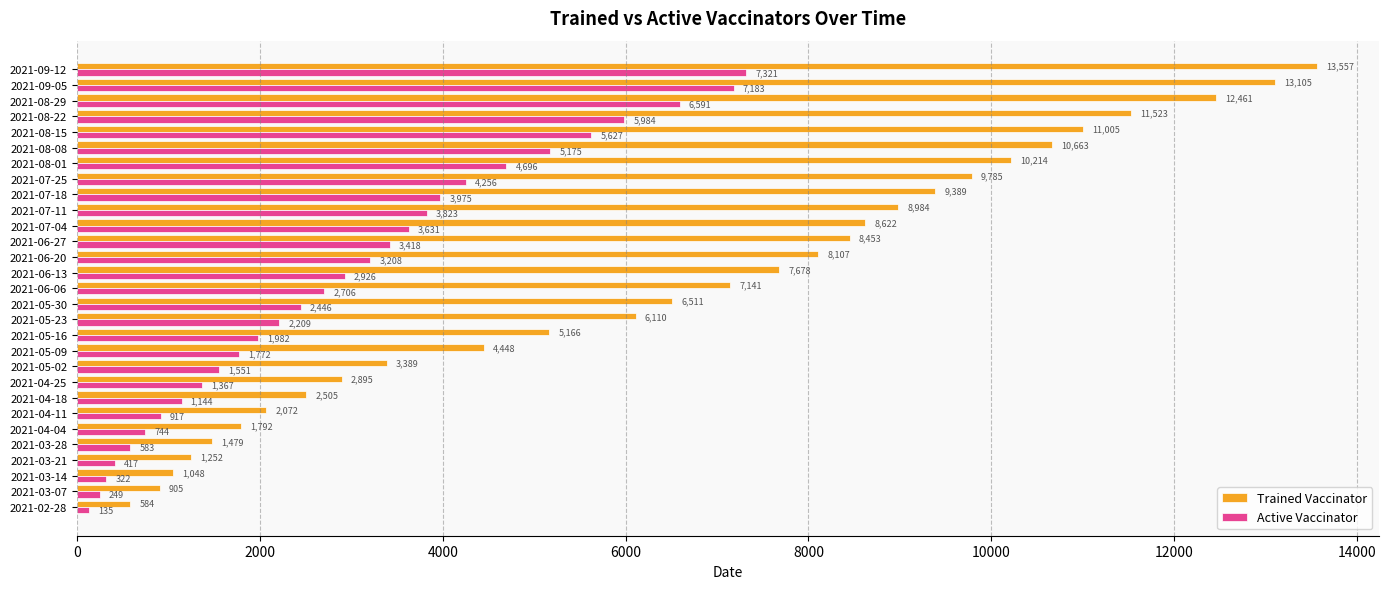

Which series has the largest total across all categories?

Trained Vaccinator